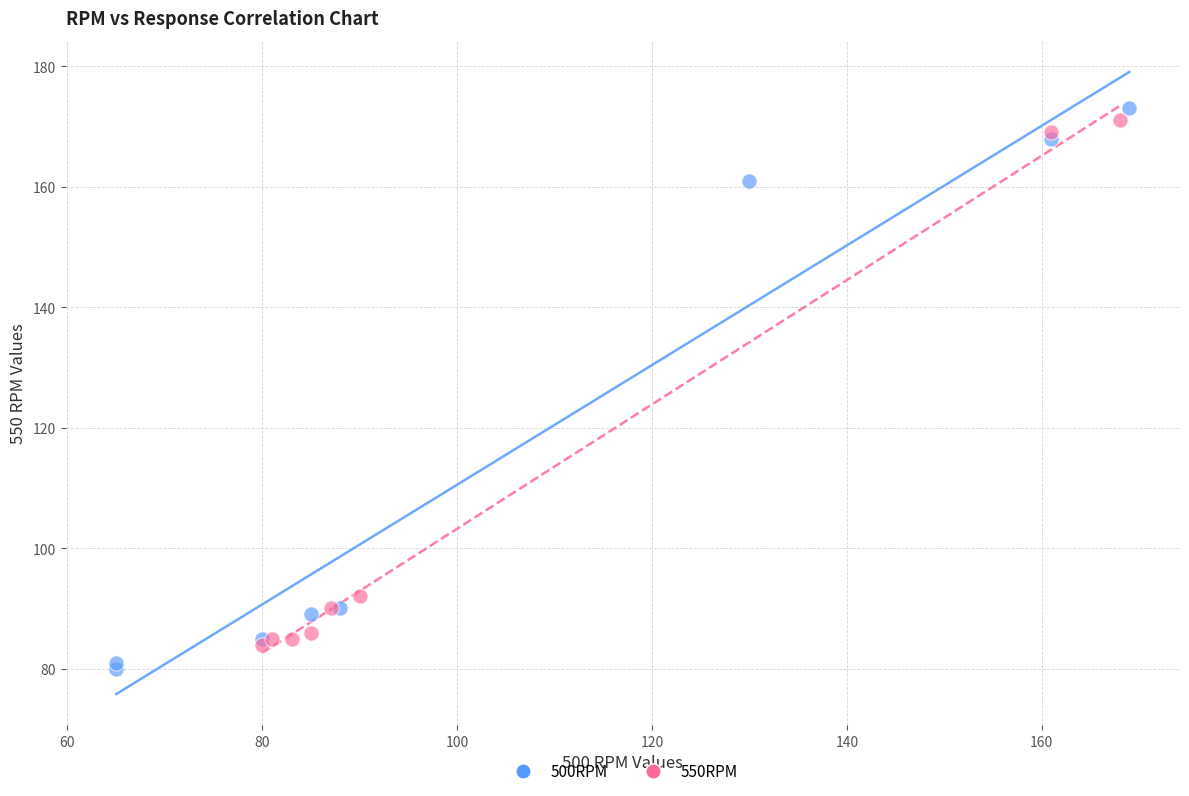

Which series has the largest Y range (max minus min)?

500RPM